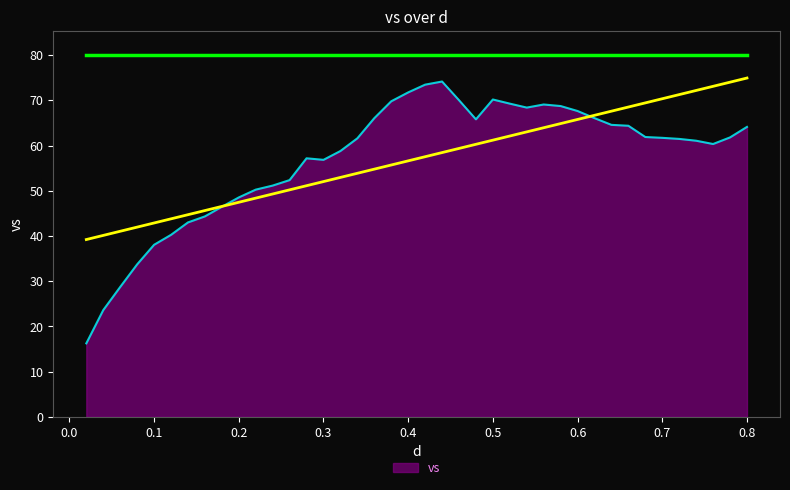

The value of vs at 0.5 is 70.2. True or false?

True